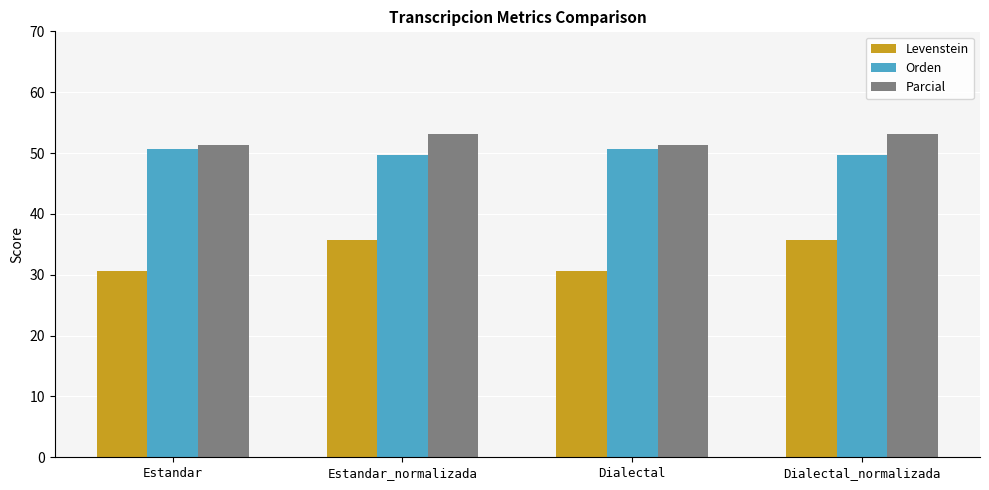

At Estandar_normalizada, list the series in order from largest to smallest.

Parcial, Orden, Levenstein